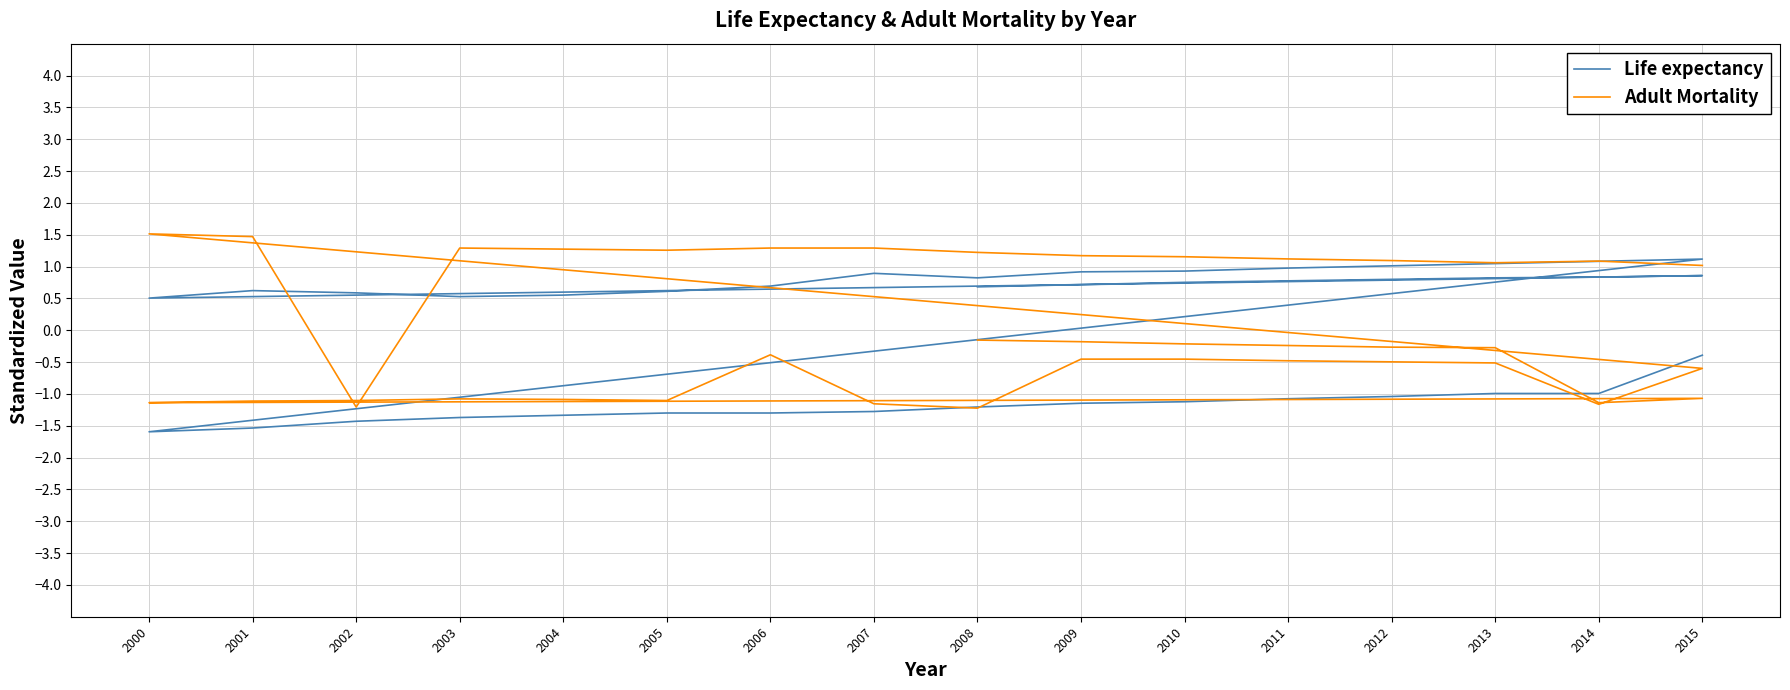

What is the sum of the Life expectancy values at 2007 and 2000?

-2.9